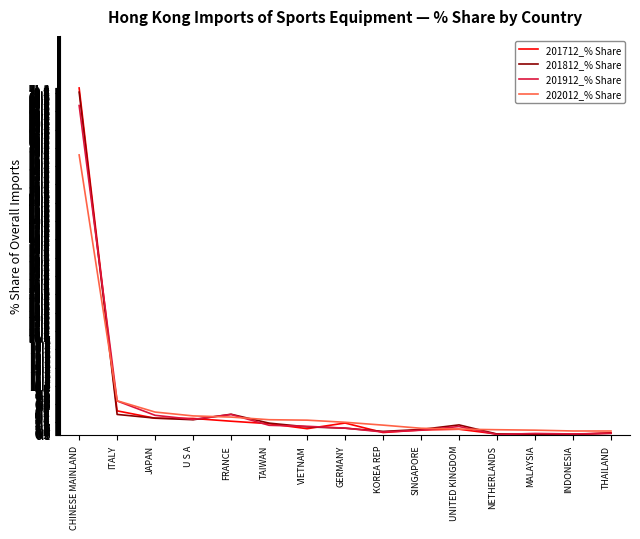

What are all the series names shown in the legend?

201712_% Share, 201812_% Share, 201912_% Share, 202012_% Share